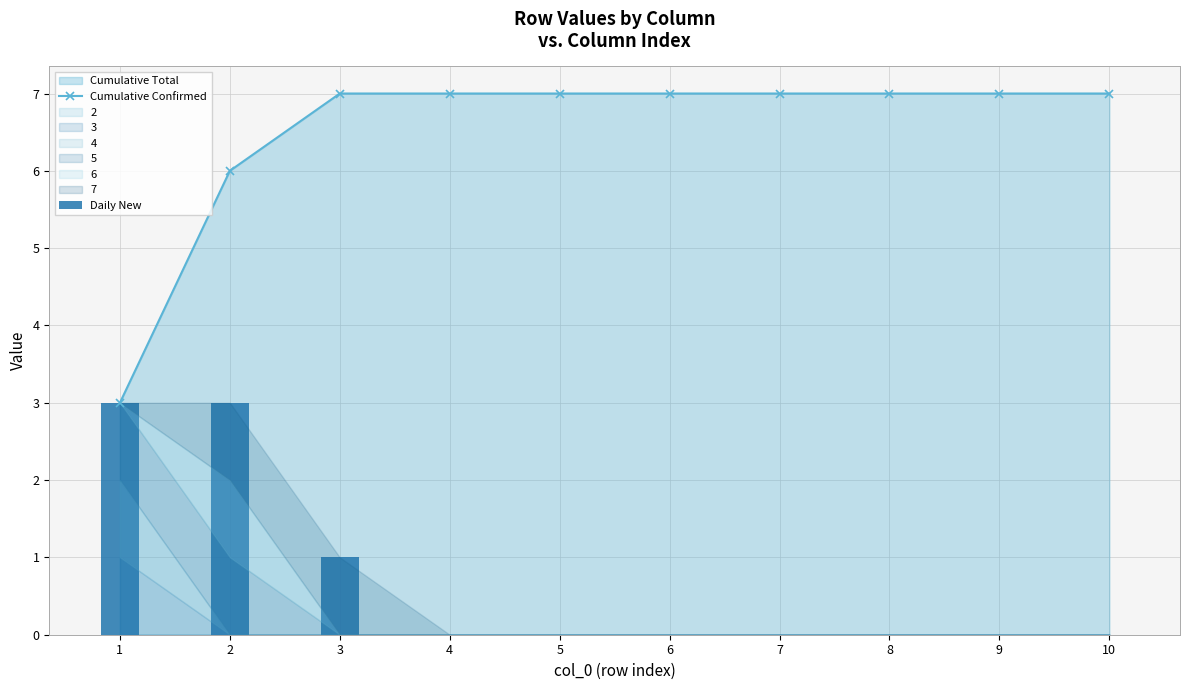

The value of Daily New at 6 is -1. True or false?

False